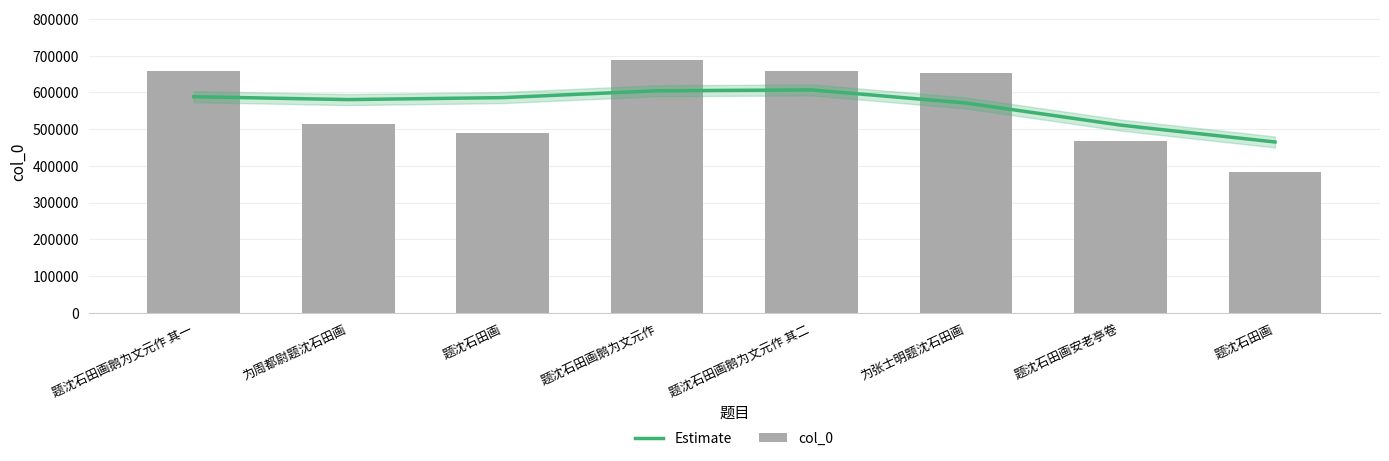

The col_0 series shows 687804 at 题沈石田画鹅为文元作. True or false?

True